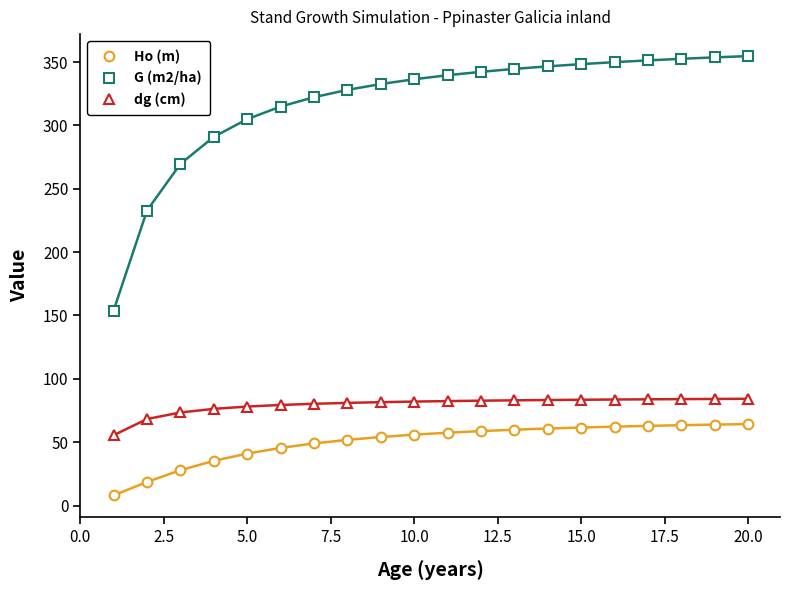

Which series has the largest range (max minus min)?

G (m2/ha)